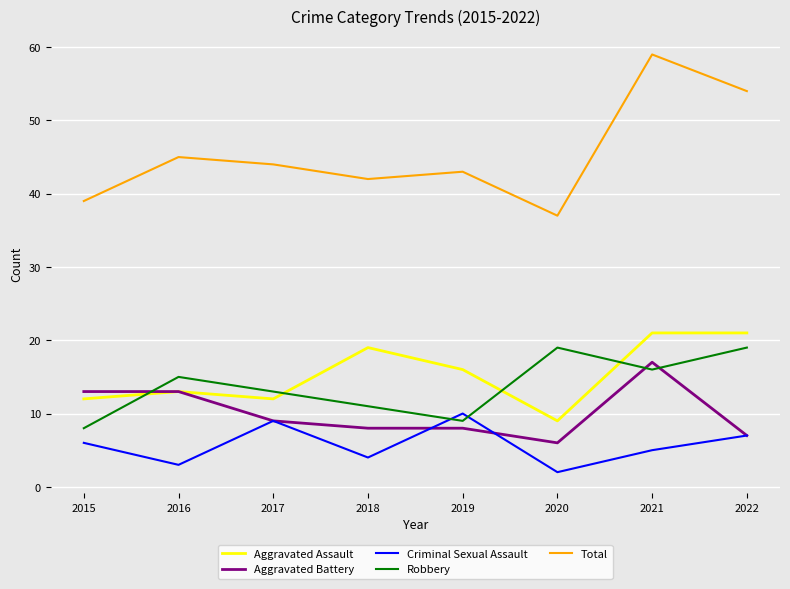

At which category is the sum across all series the highest?

2021